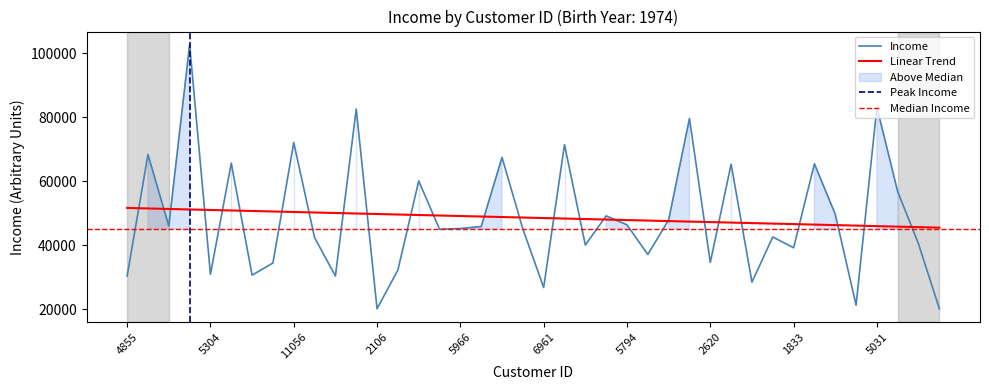

List the labels in order of value, largest first.

10089, 5031, 1361, 5303, 11056, 3194, 2937, 6661, 1672, 4741, 6872, 5562, 1077, 7613, 7848, 6534, 5794, 2877, 3083, 5966, 8754, 6818, 3846, 7617, 5922, 368, 1833, 7037, 2620, 520, 8346, 5304, 9974, 4855, 5049, 2445, 6961, 4961, 2106, 3363